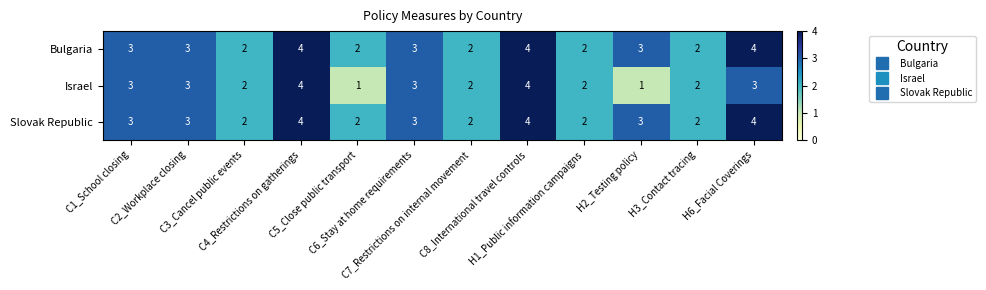

What is the maximum value for Bulgaria?

4